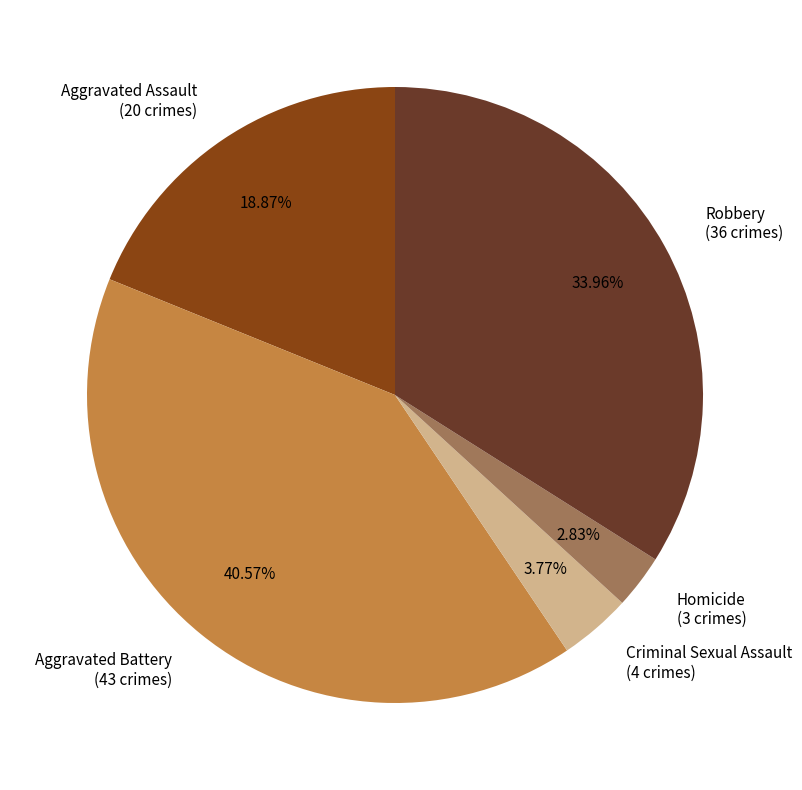

Which has a higher value, Robbery or Aggravated Battery?

Aggravated Battery